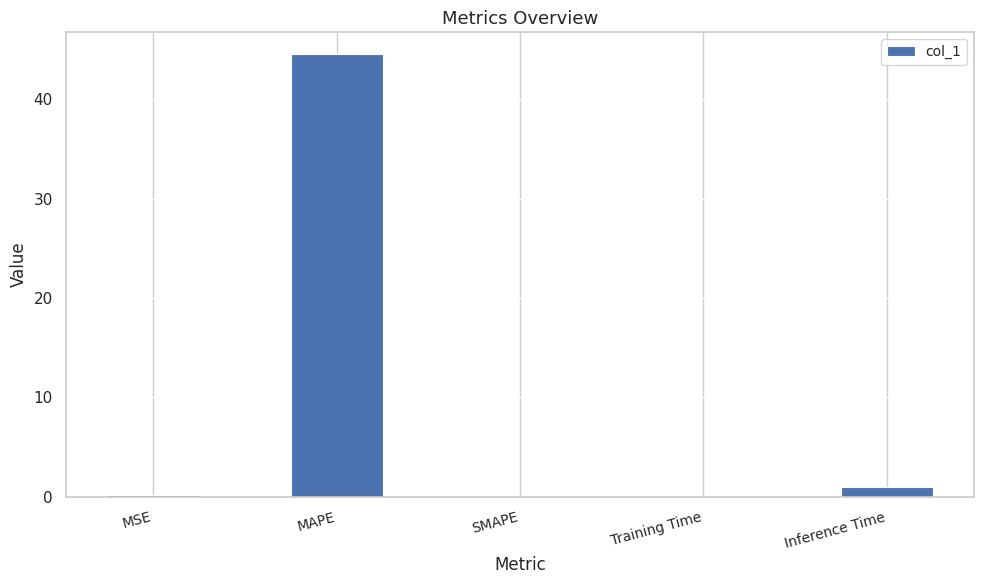

Does the chart contain stacked bars?

No